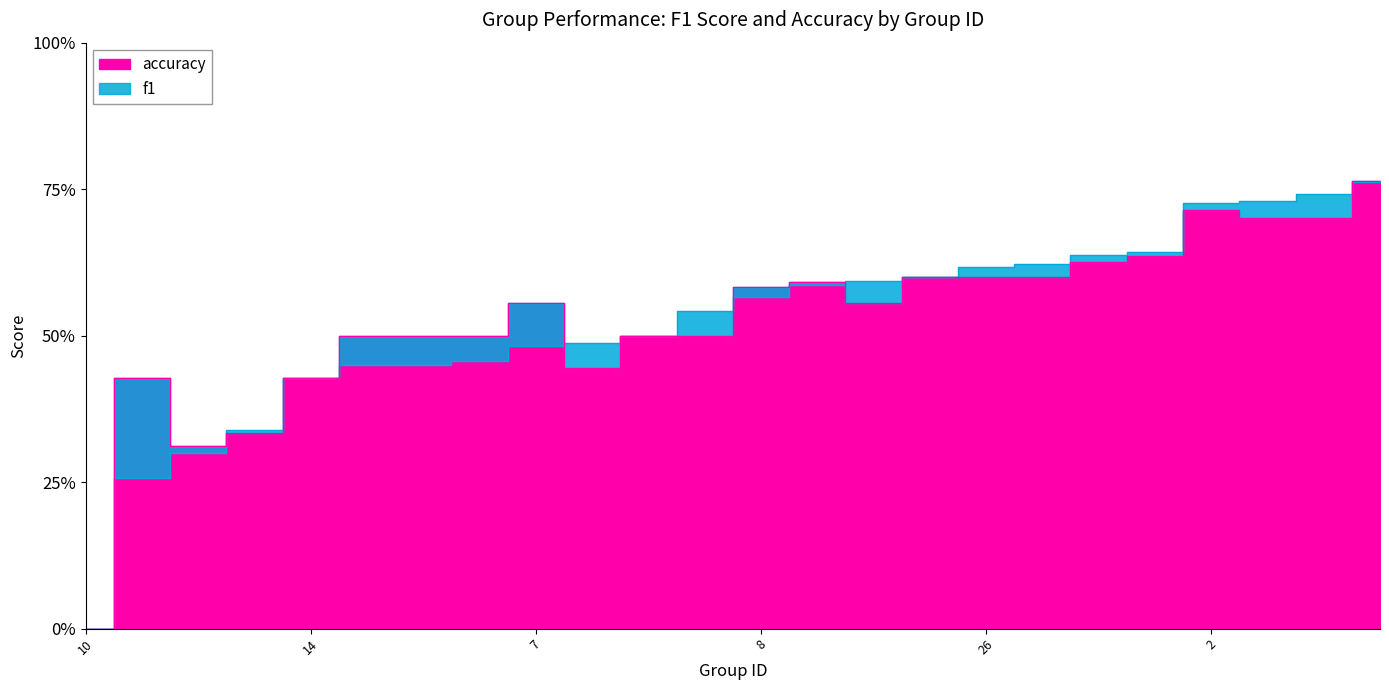

Which series ends up on top after the final intersection of f1 and accuracy?

f1